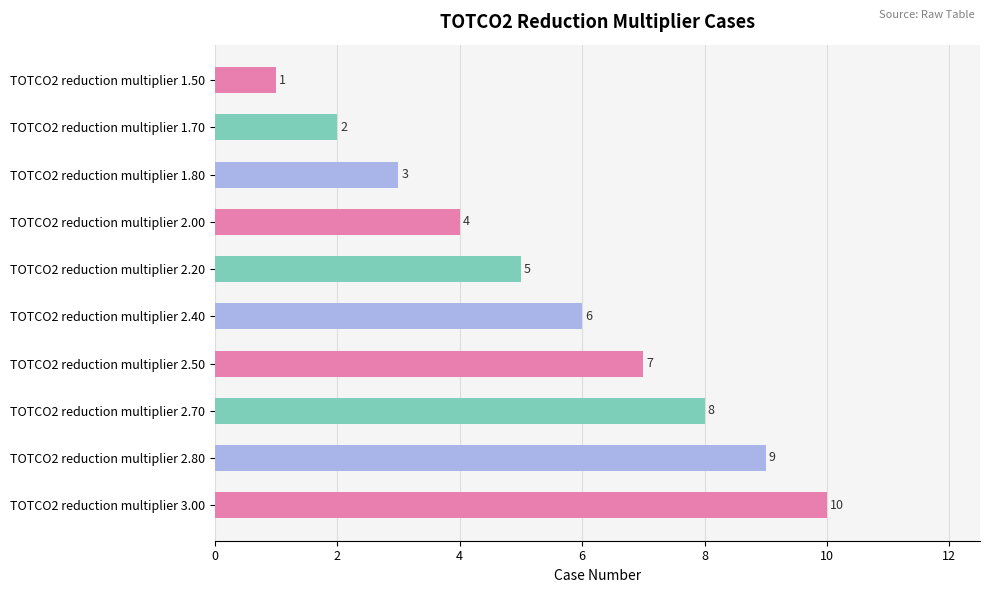

How many categories are shown in the chart?

10